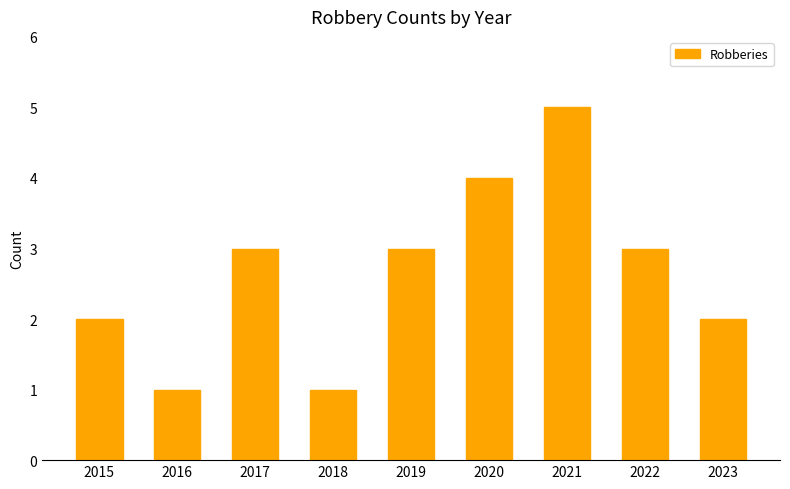

What is the change in value from 2019 to 2023?

-1